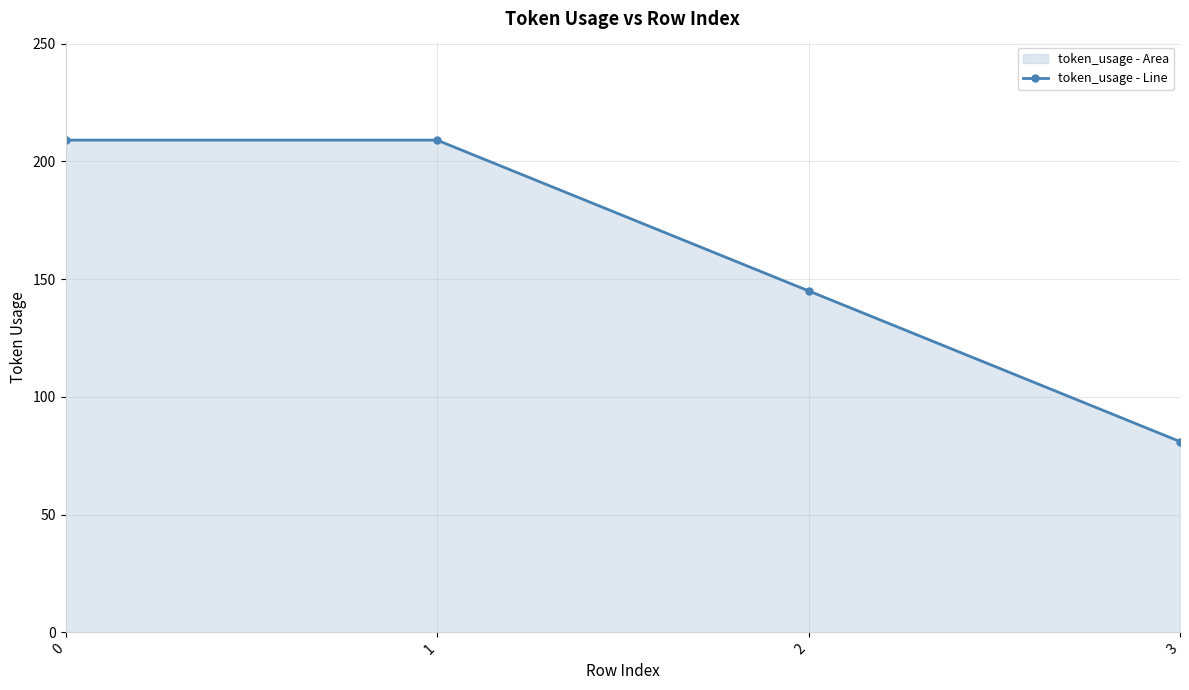

Does the chart have visible grid lines?

Yes